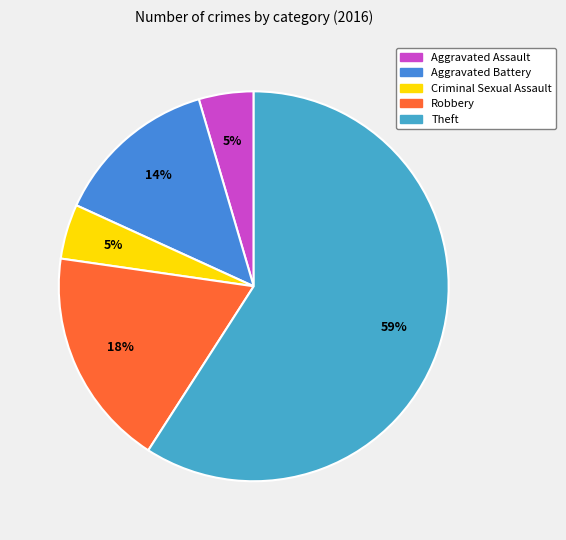

What percentage is NOT represented by Criminal Sexual Assault?

95.5%